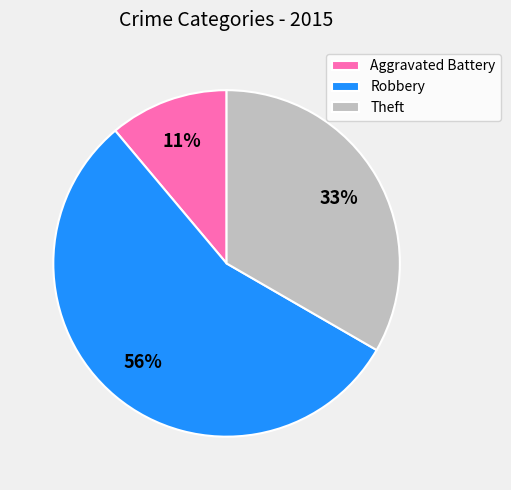

Rank the categories by value from highest to lowest.

Robbery, Theft, Aggravated Battery